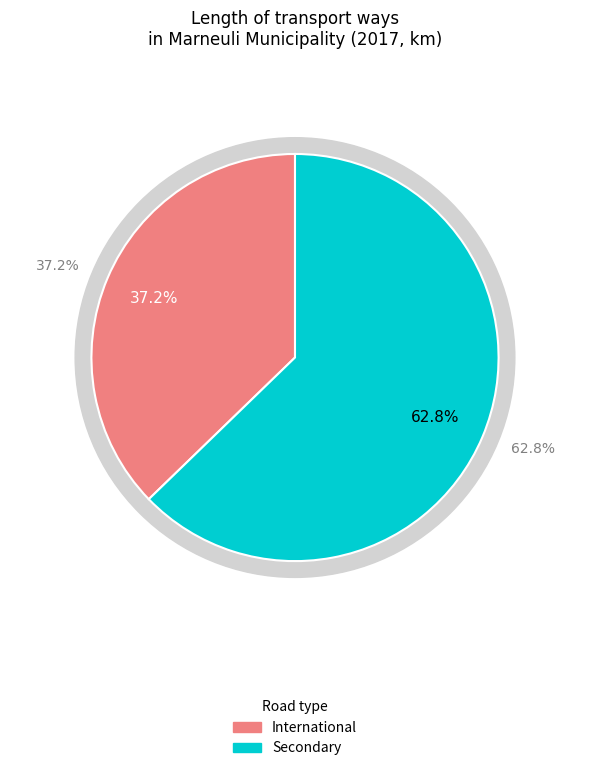

How many slices are in this pie chart?

2